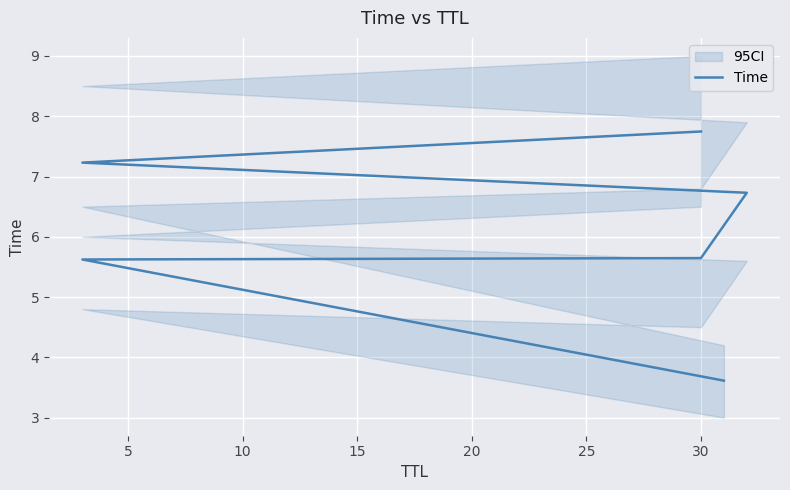

Approximately how many times larger is the value at 20 compared to 5?

1.3